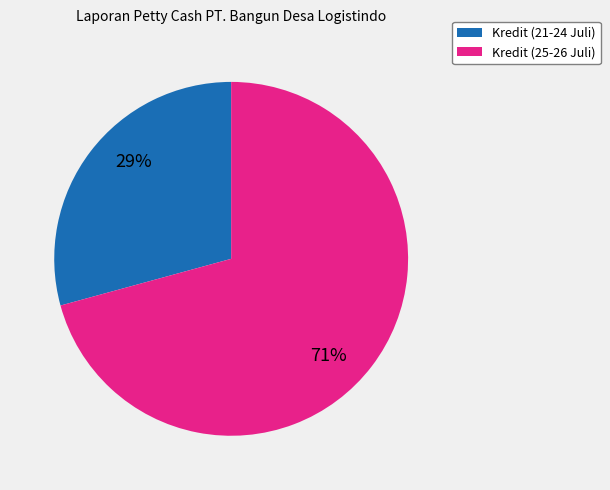

To the nearest percent, what is the average slice percentage?

50%